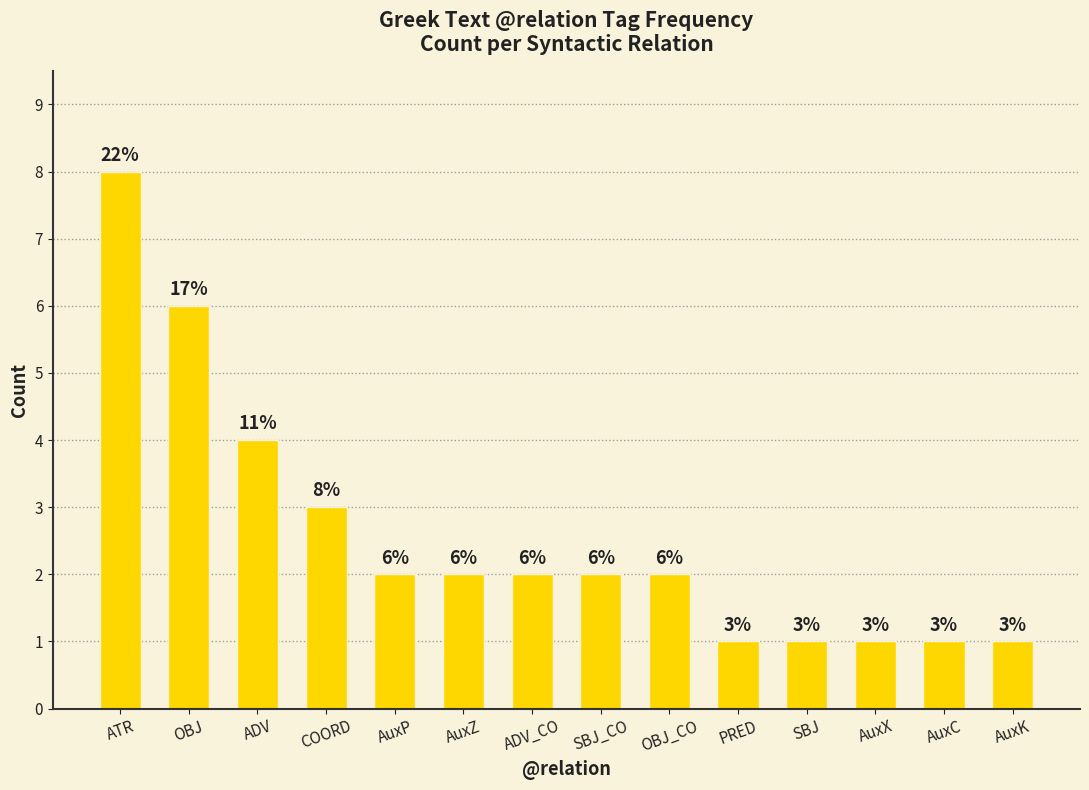

At which category does the chart reach its peak across all series?

ATR